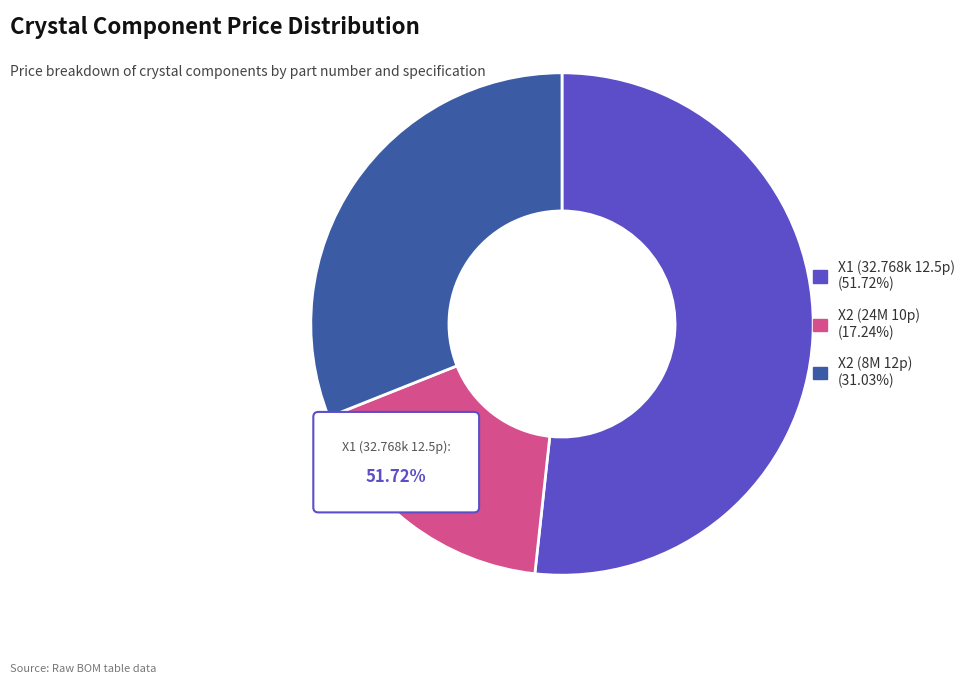

What is the smallest slice in the pie chart?

X2 (24M 10p)